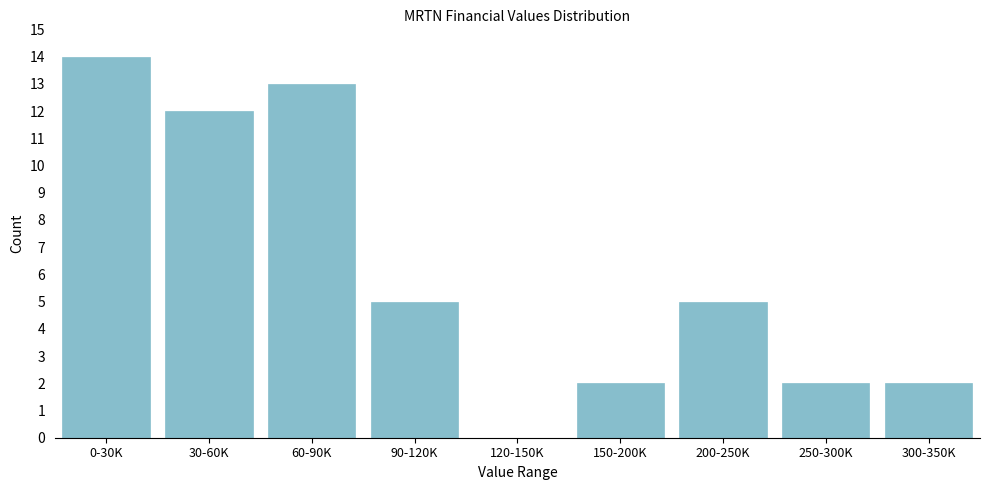

Reading left to right, list all the values displayed in this chart.

0-30K=14	30-60K=12	60-90K=13	90-120K=5	120-150K=0	150-200K=2	200-250K=5	250-300K=2	300-350K=2